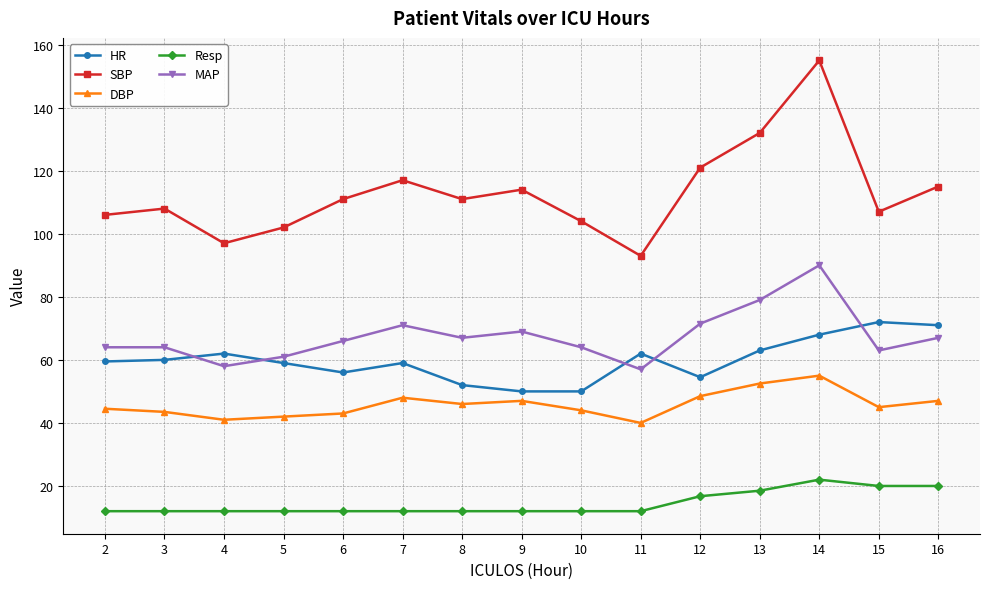

True or false: DBP and Resp intersect in this chart.

False